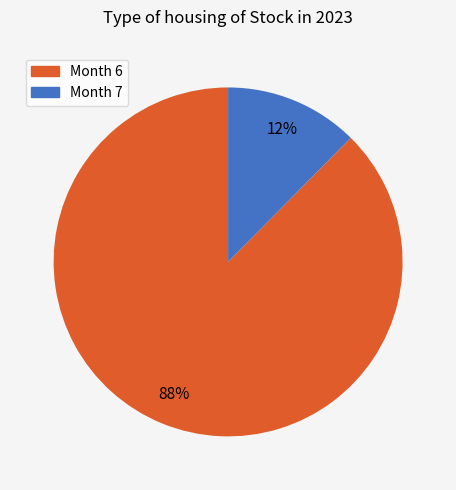

Is there any slice that represents more than half of the pie?

Yes